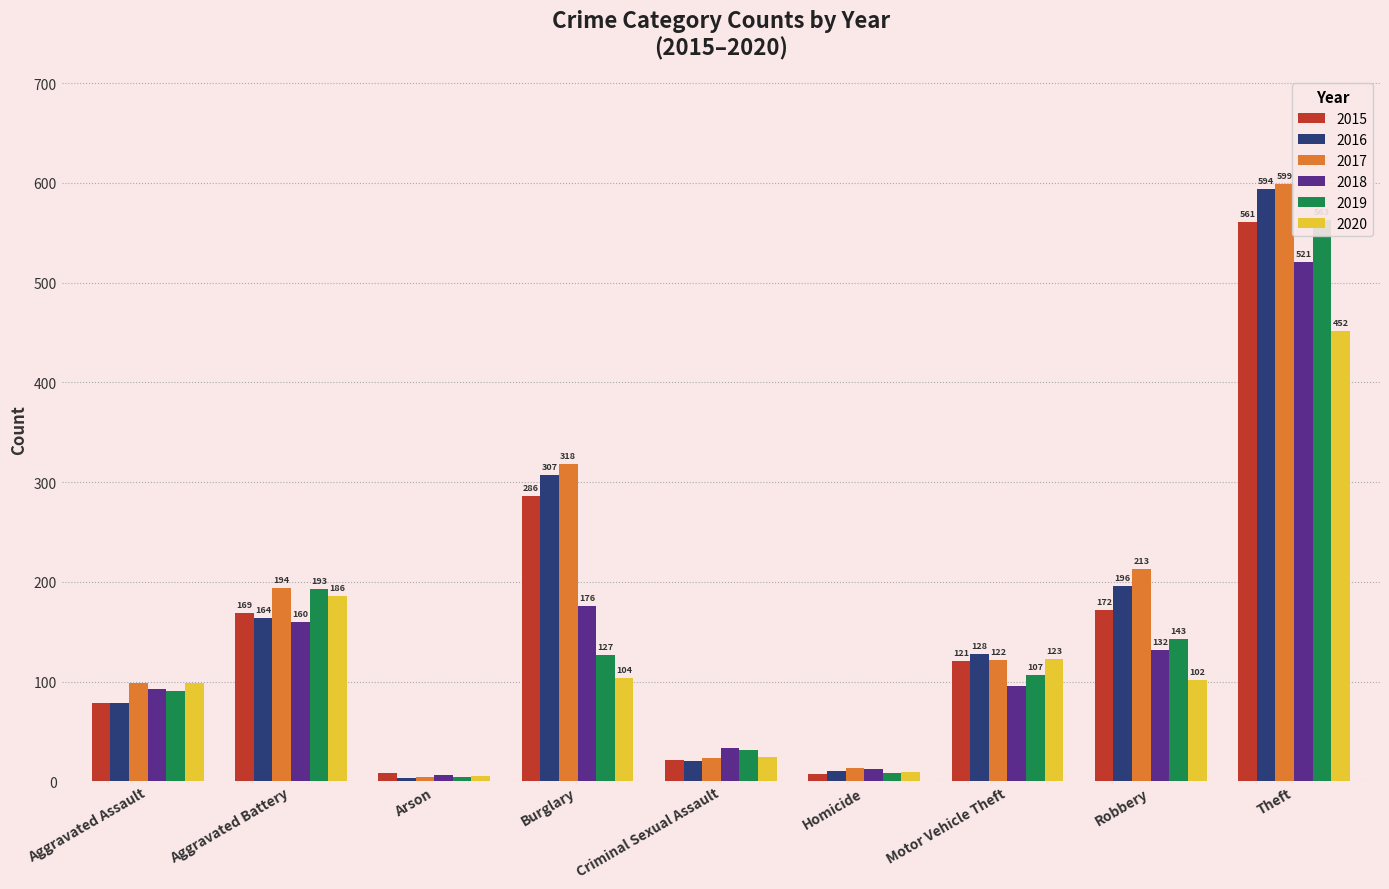

Which category has the highest value across all series?

Theft